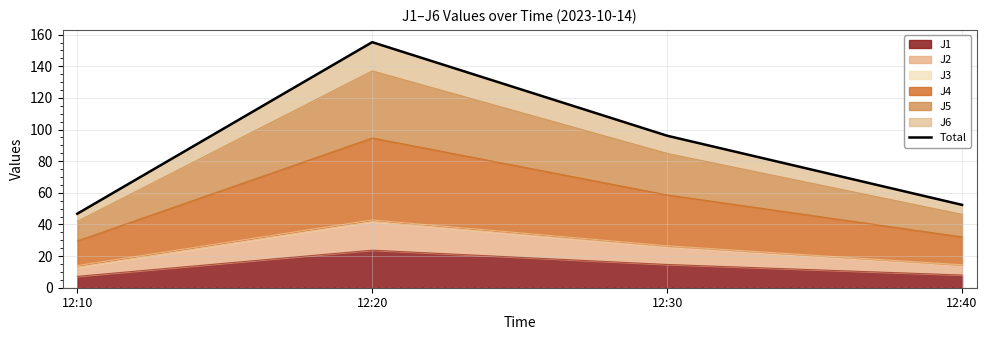

Reading left to right, list all the values displayed in this chart.

12:10=46.8	12:20=155.2	12:30=96.1	12:40=52.4